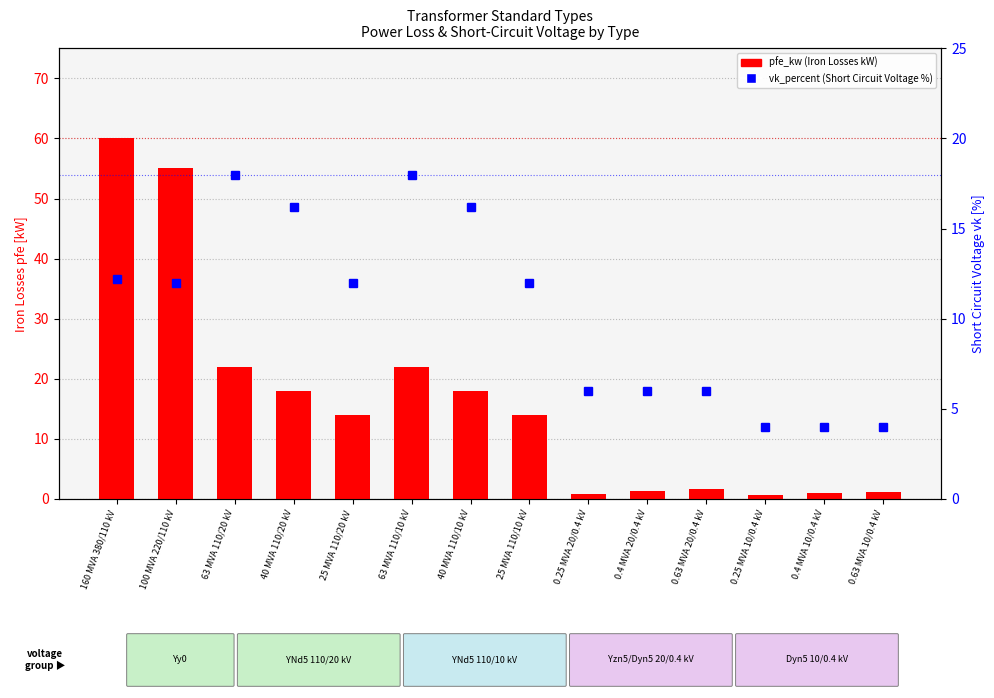

Reading left to right, transcribe all the data shown in this chart.

pfe_kw (Iron Losses kW): 60.0	55.0	22.0	18.0	14.0	22.0	18.0	14.0	0.8	1.4	1.6	0.6	0.9	1.2
vk_percent (Short Circuit Voltage %): 12.2	12.0	18.0	16.2	12.0	18.0	16.2	12.0	6.0	6.0	6.0	4.0	4.0	4.0